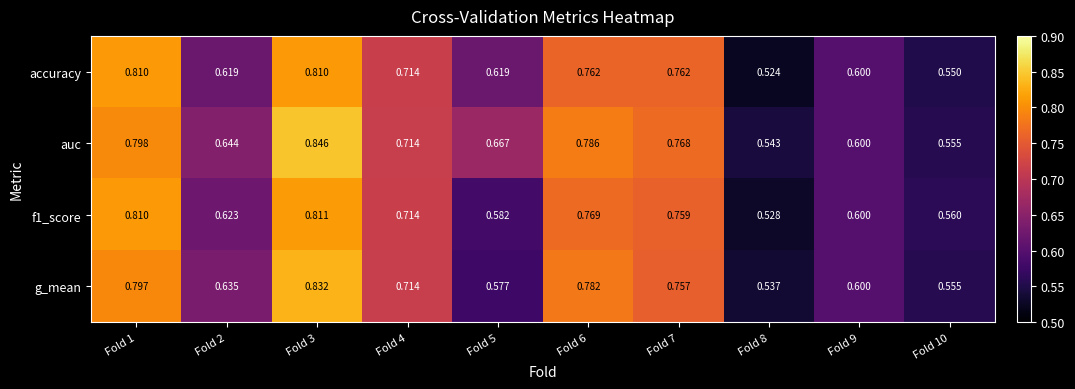

Which series has the largest total across all categories?

auc